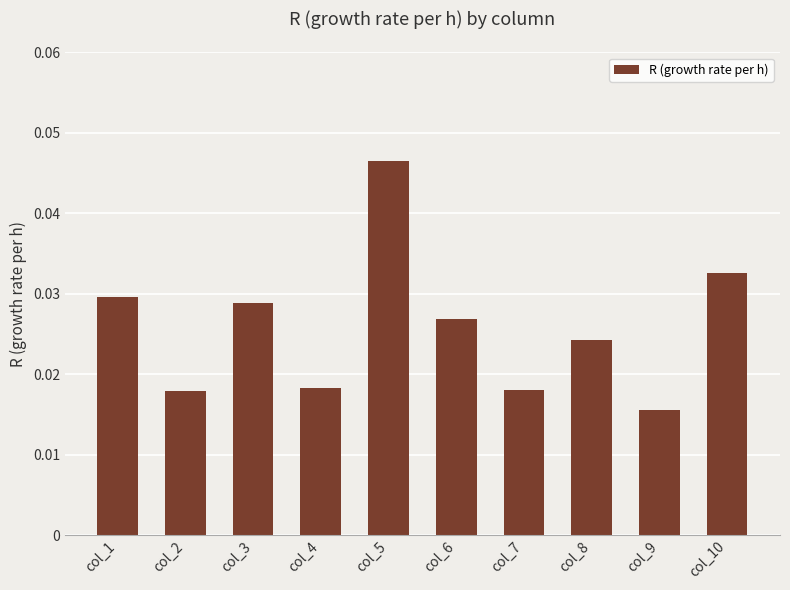

What is the sum of the values at col_10 and col_1?

0.1